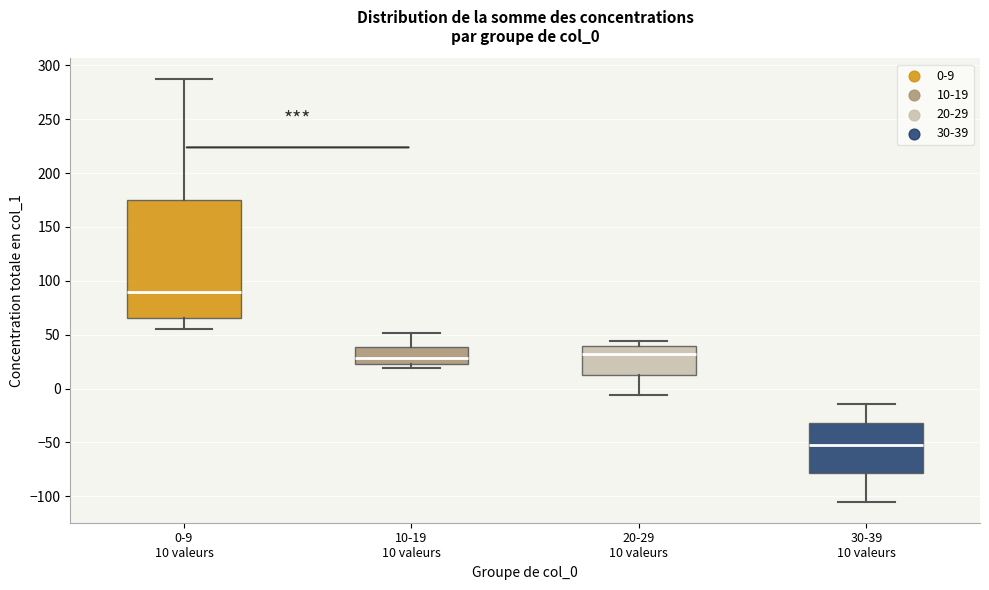

Which box is the tallest, from its lower edge to its upper edge?

0-9 10 valeurs